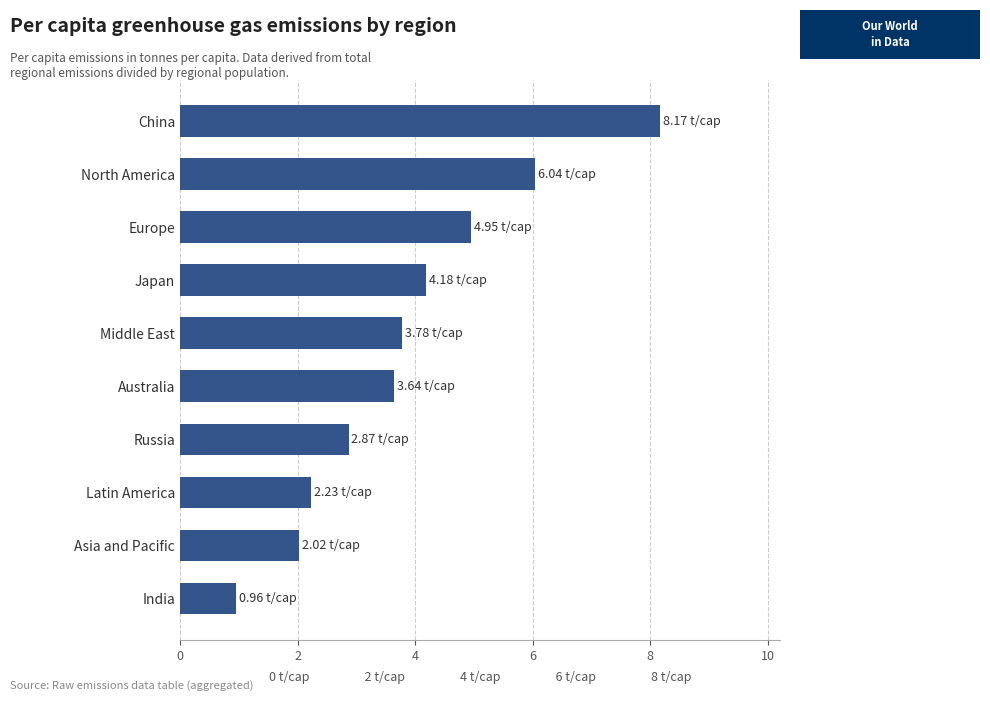

Which label corresponds to the largest value in the chart?

China